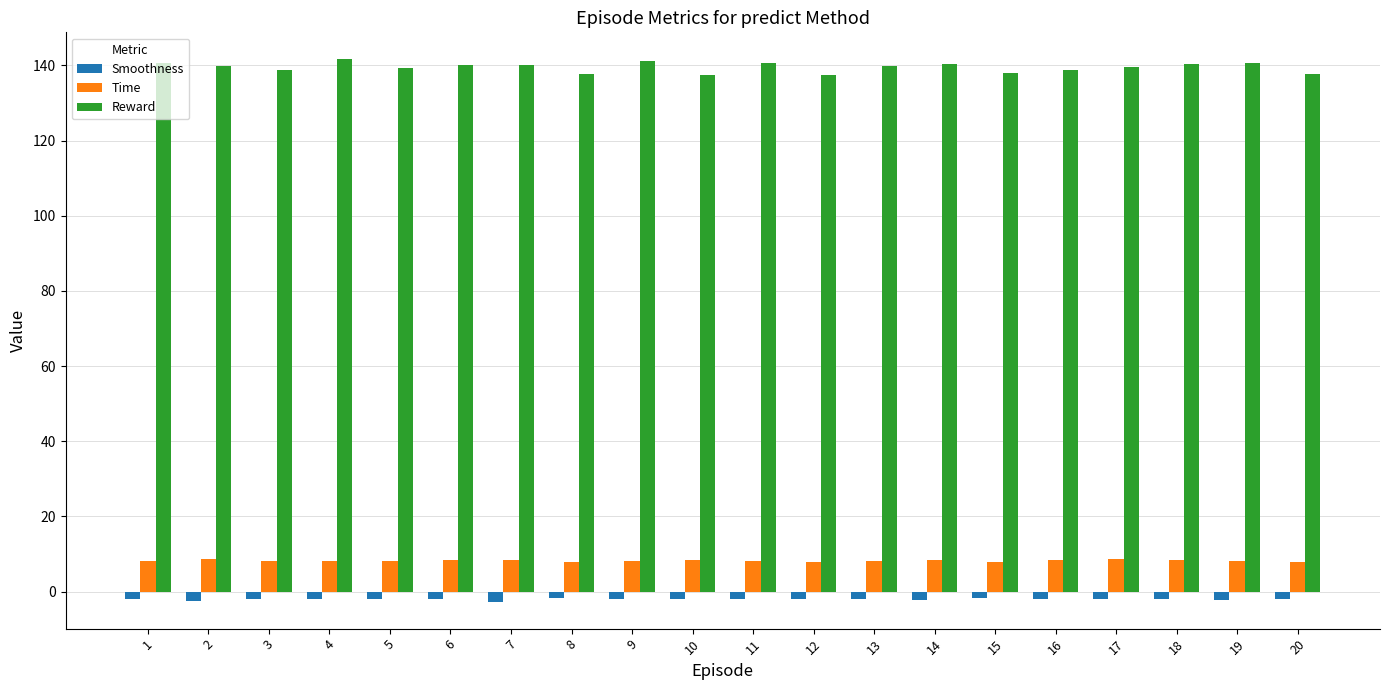

Which series has the largest range (max minus min)?

Reward